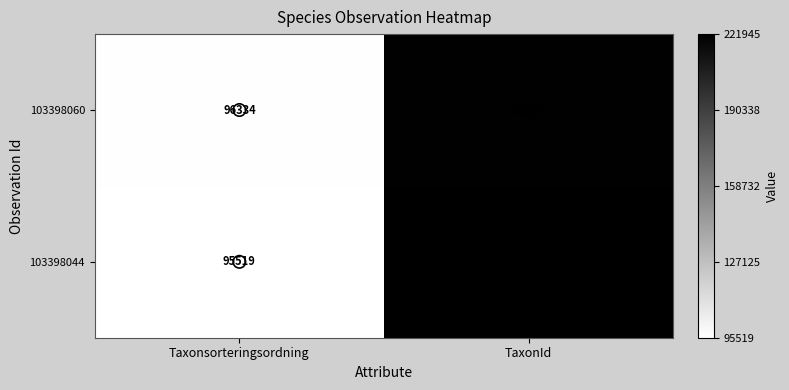

List the series in order of their overall mean, highest first.

103398044, 103398060